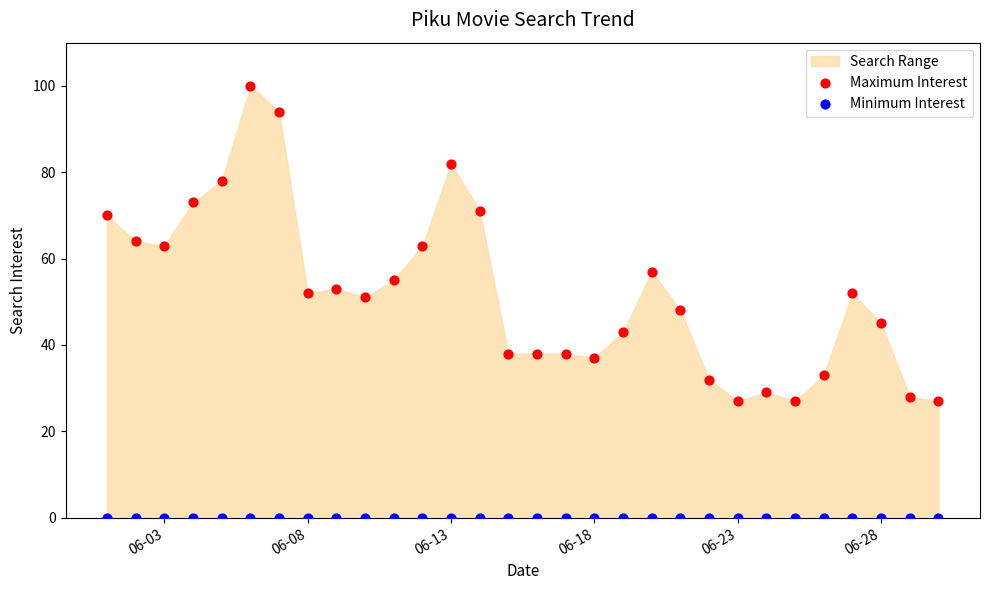

Which series contains the highest Y value?

Maximum Interest